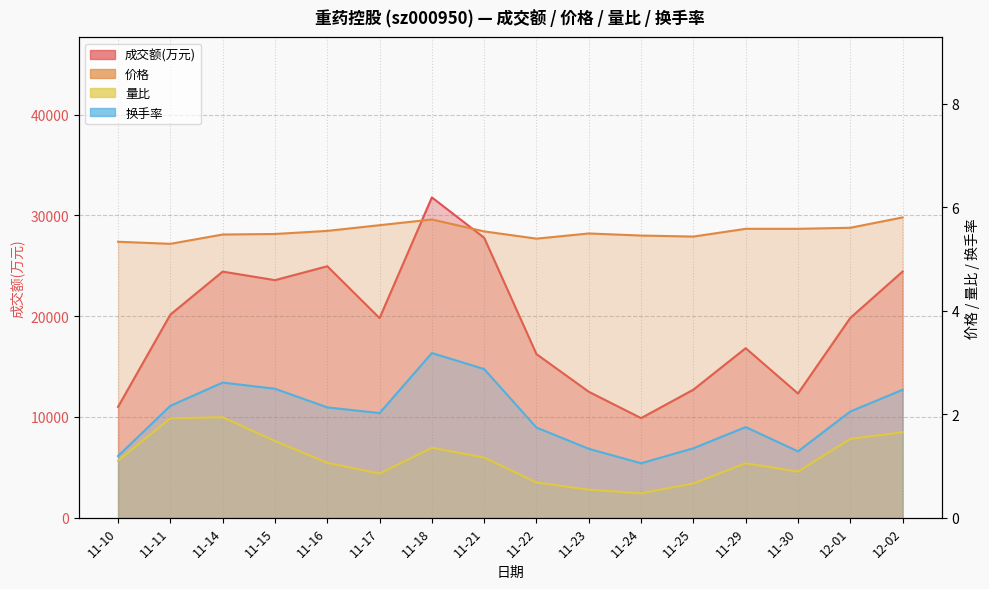

In 换手率, how many points are lower than both neighbors (excluding endpoints)?

3